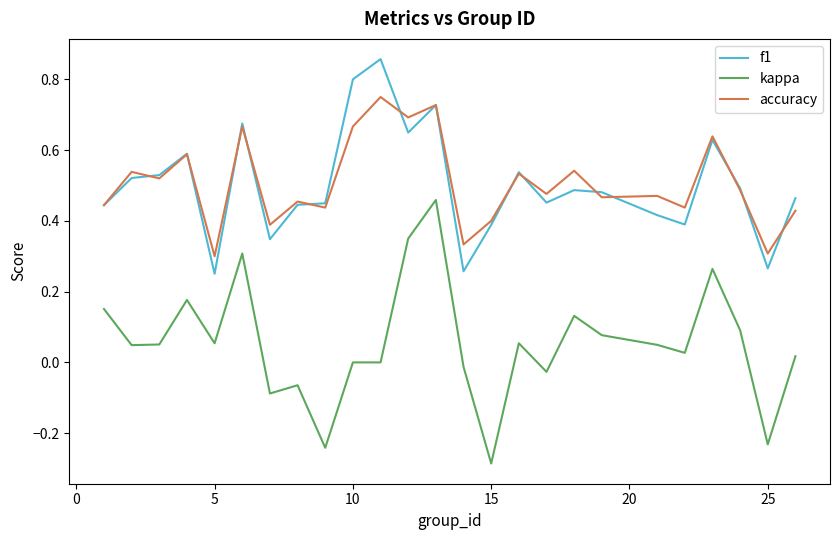

True or false: f1 and kappa cross at least once.

False